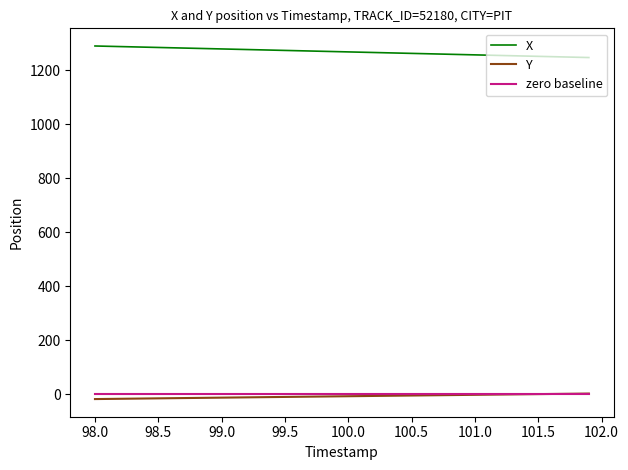

True or false: Y and X intersect in this chart.

False